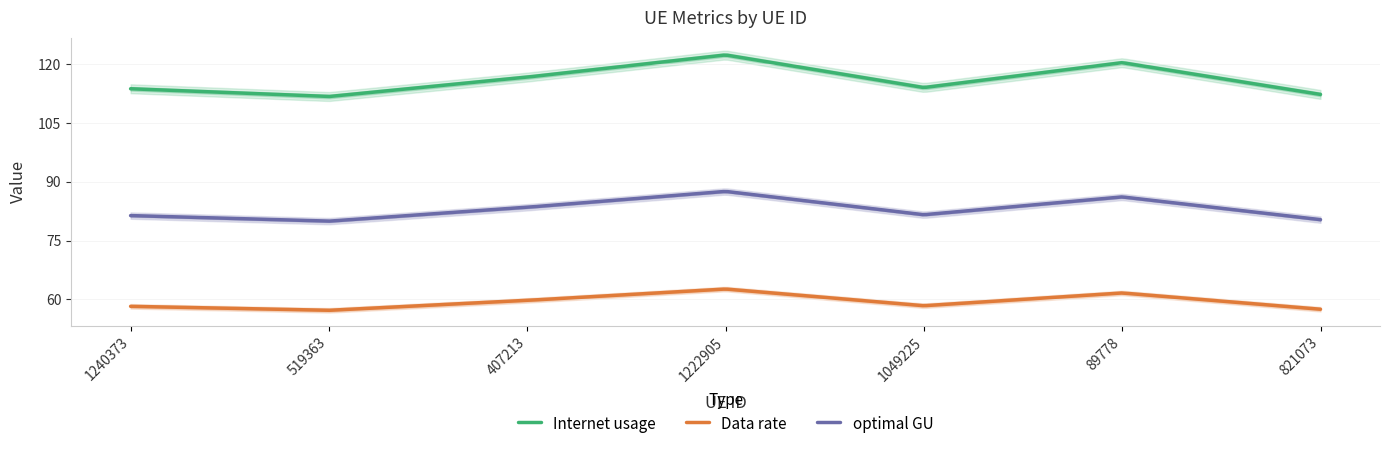

At which category does the chart reach its minimum across all series?

519363